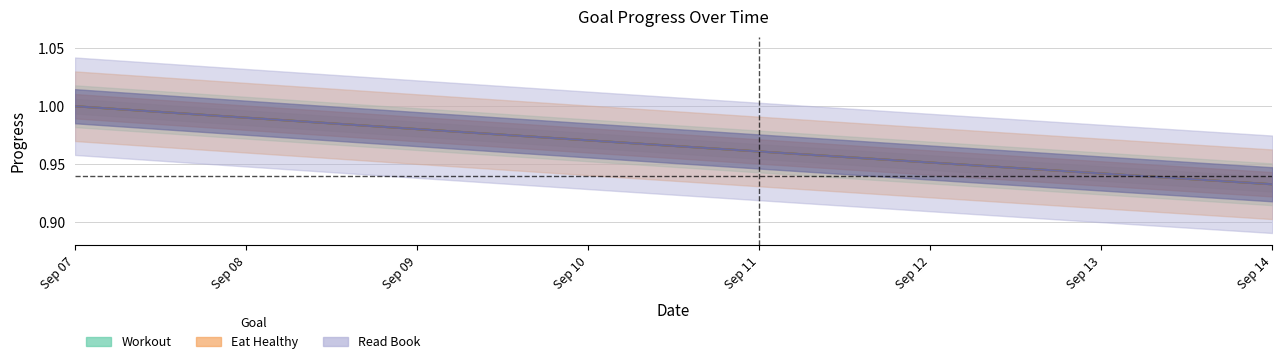

True or false: Workout and Eat Healthy intersect in this chart.

False